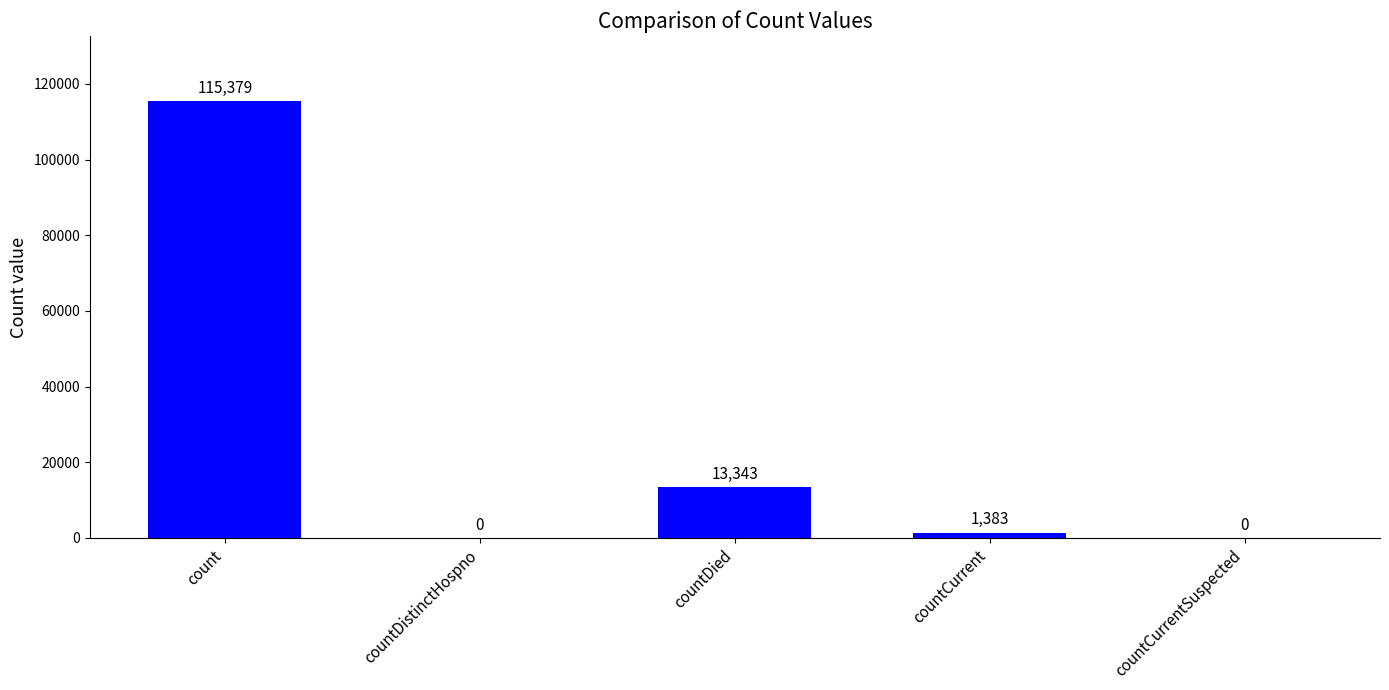

What is the sum of the values at count and countDistinctHospno?

115379